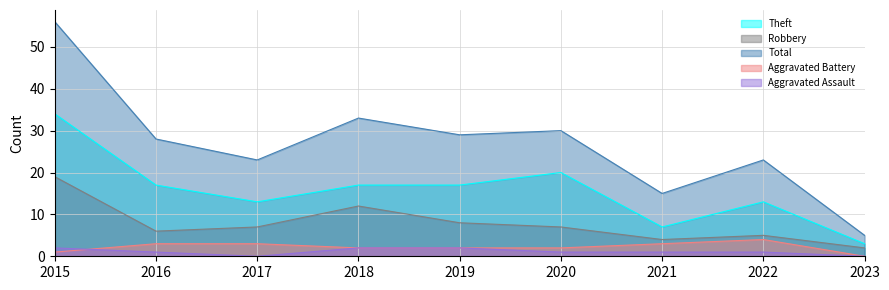

Which series changed the most between 2015 and 2020?

Total